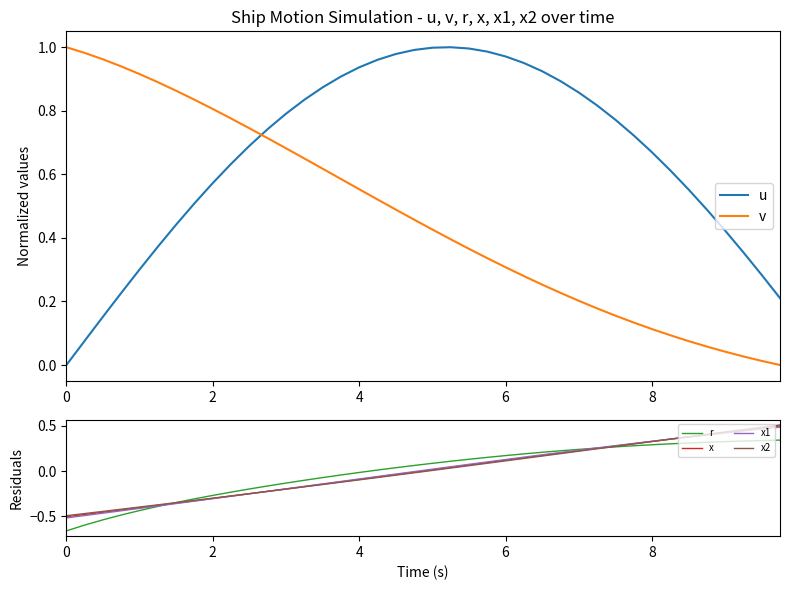

How many times do u and v cross each other?

1